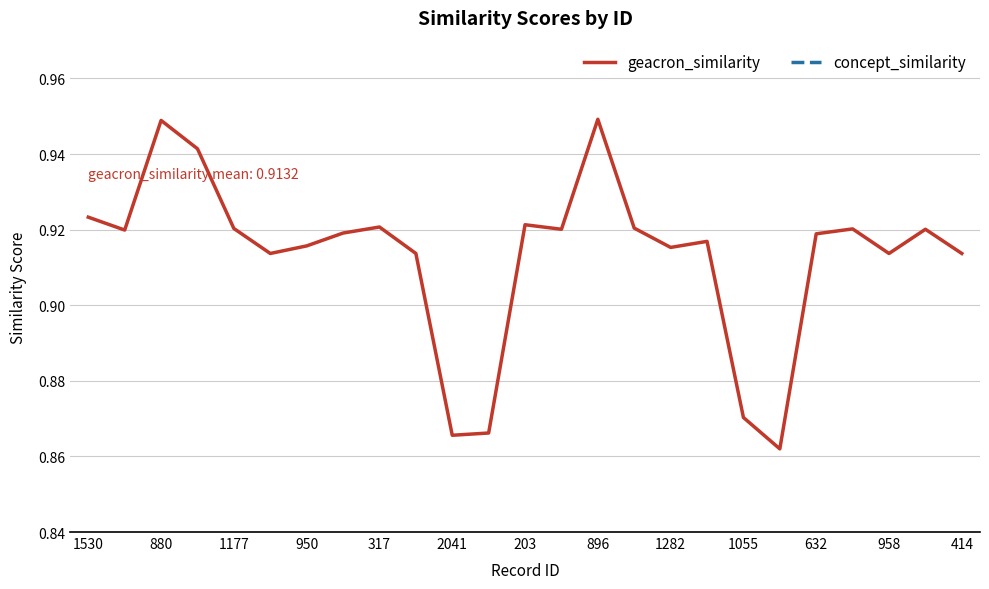

Does the chart display data point markers on the line(s)?

No